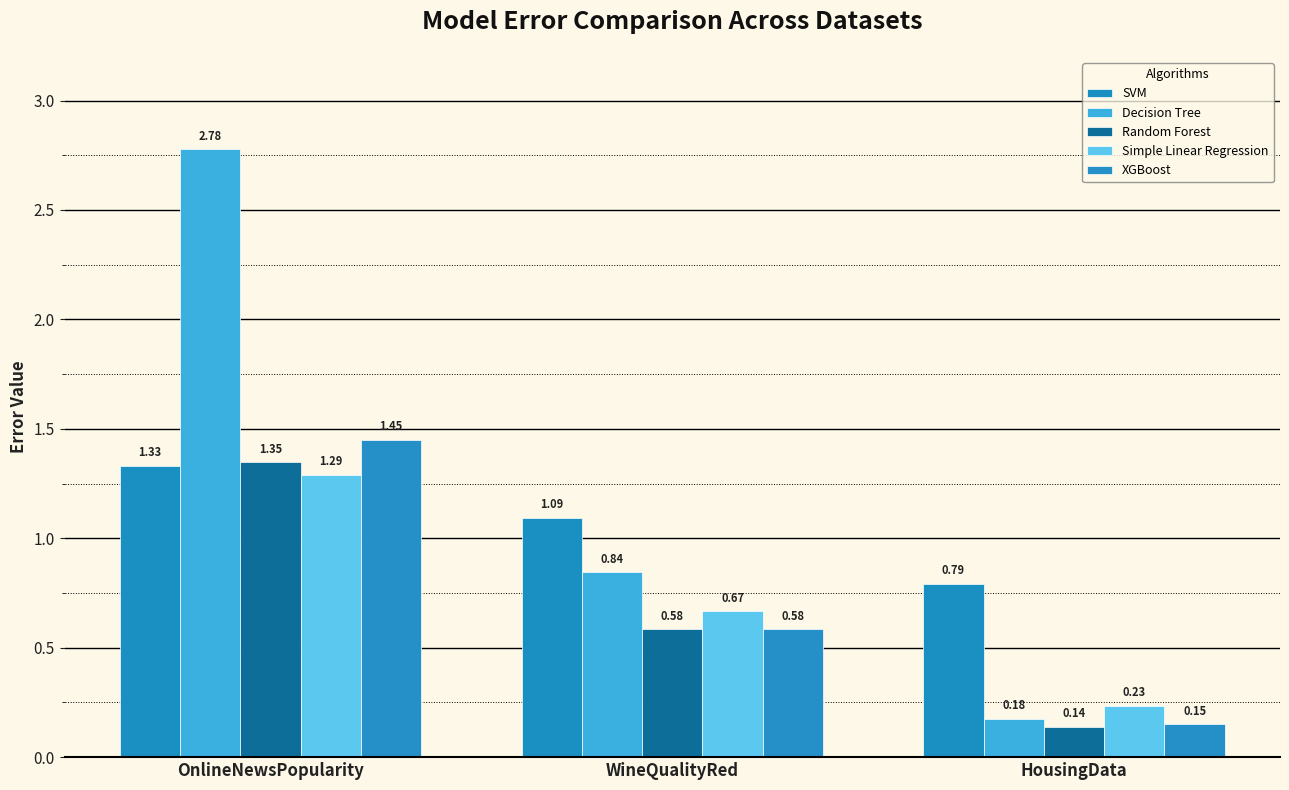

How many data points in SVM are less than 1?

1